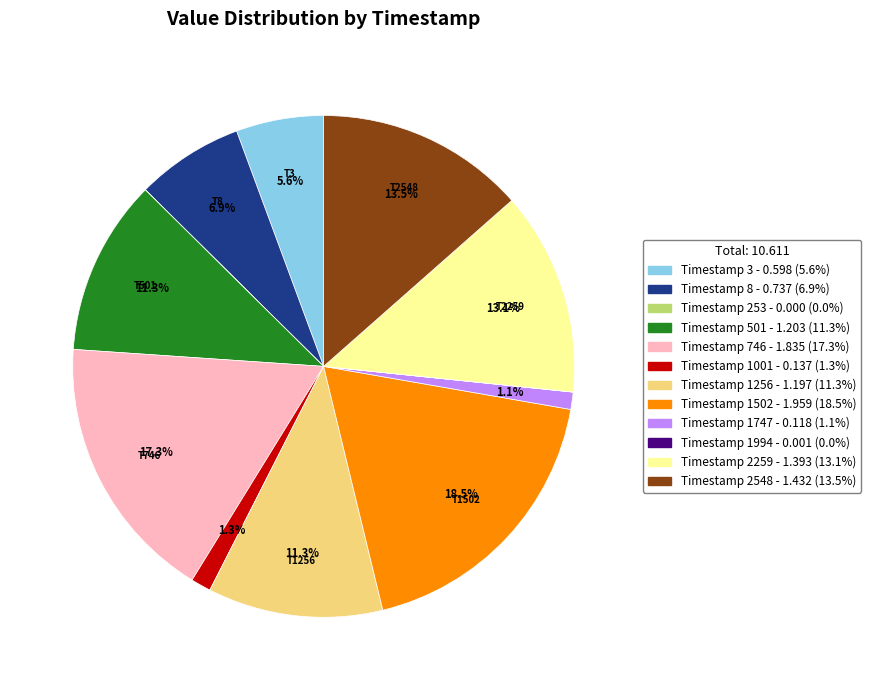

Does any single category account for the majority?

No